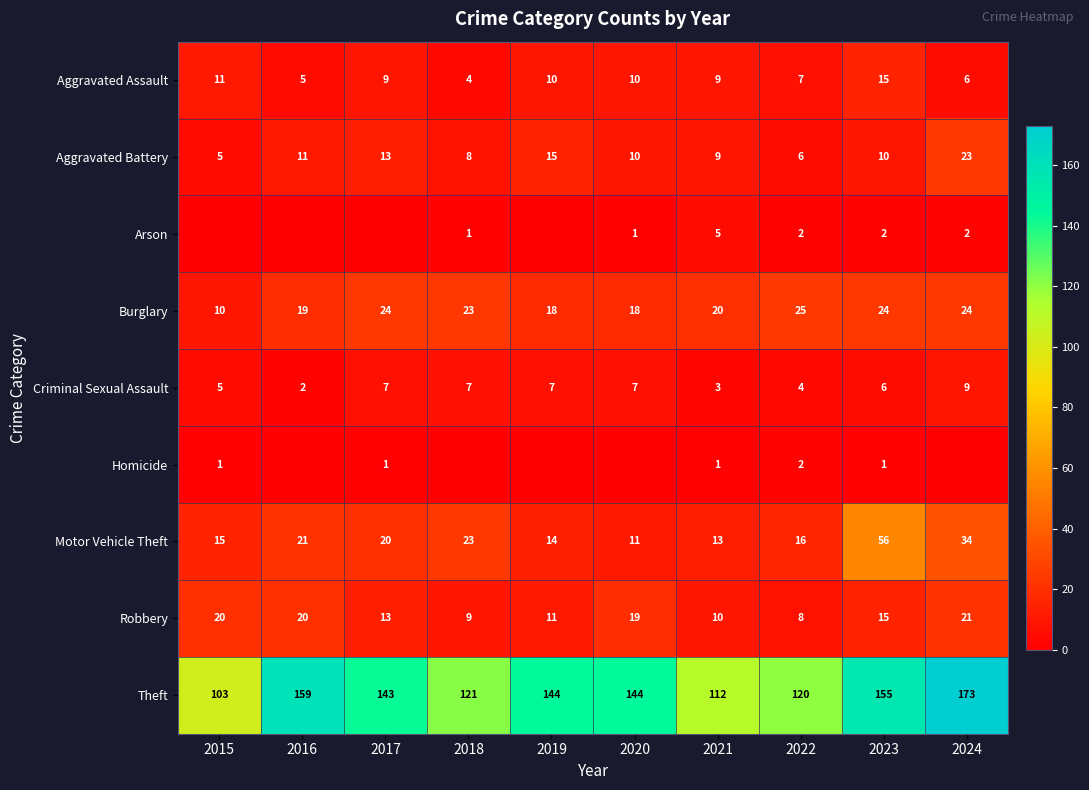

The Criminal Sexual Assault series shows 2 at 2018. True or false?

False